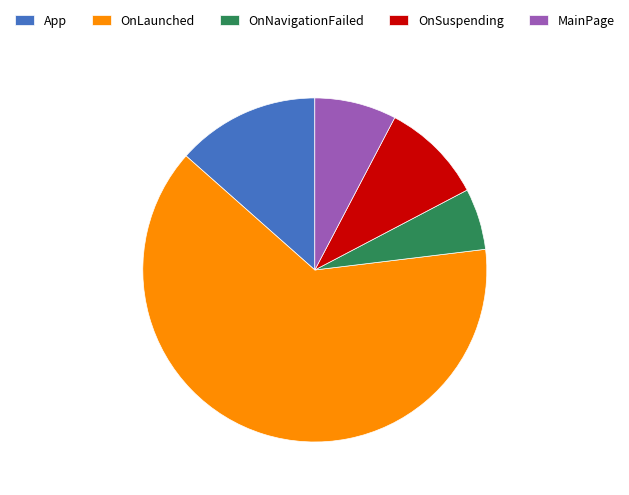

How many segments does this pie chart have?

5